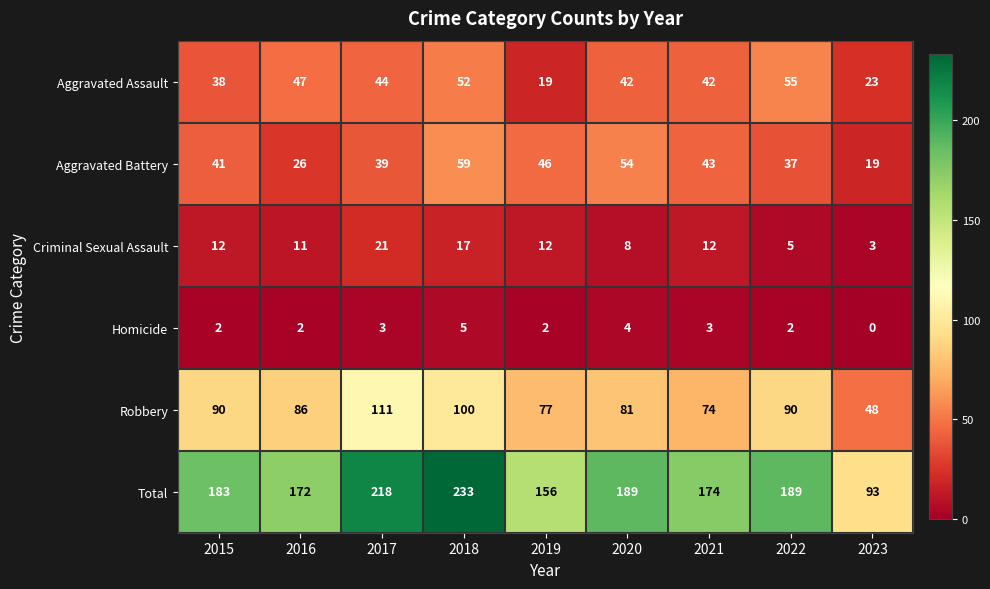

Which category has the lowest value across all series?

2023